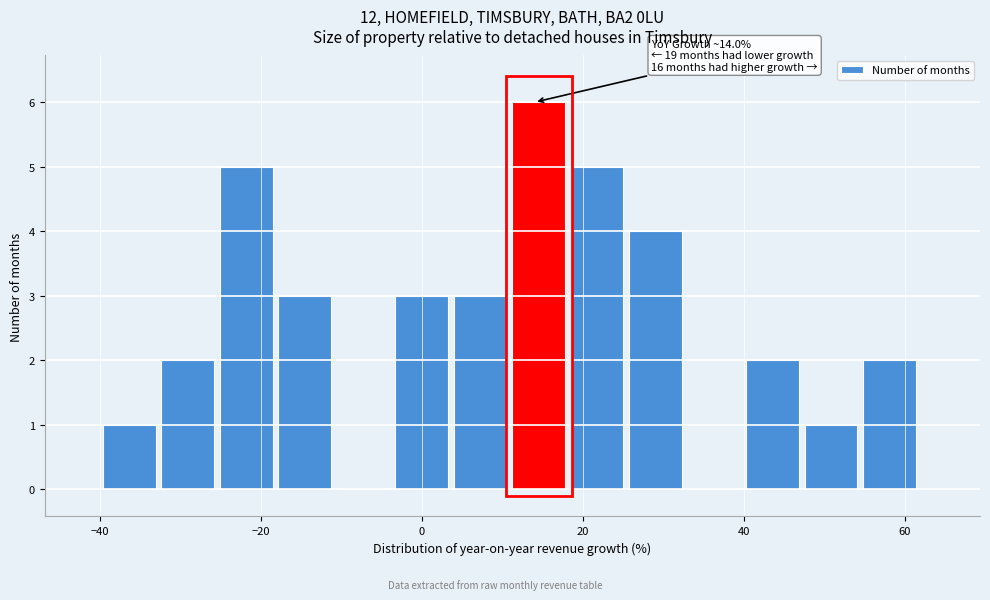

Around what value on the x-axis is the tallest bar? Give the approximate position of its centre, as read against the axis.

14